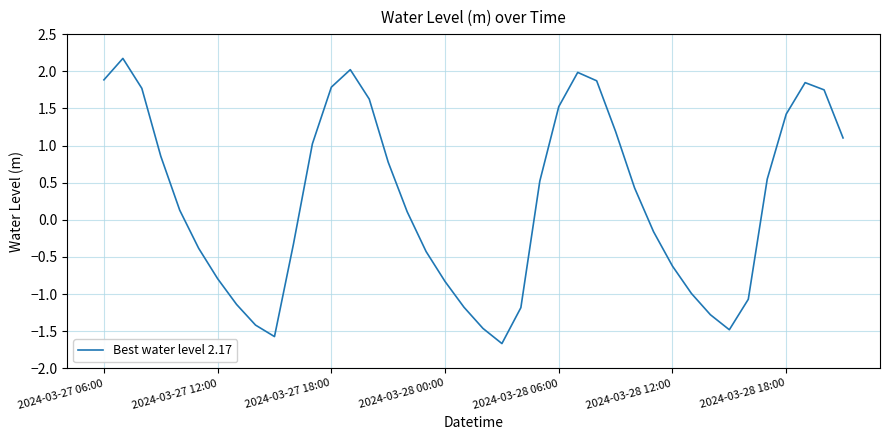

What is the difference between the maximum and minimum values?

3.8